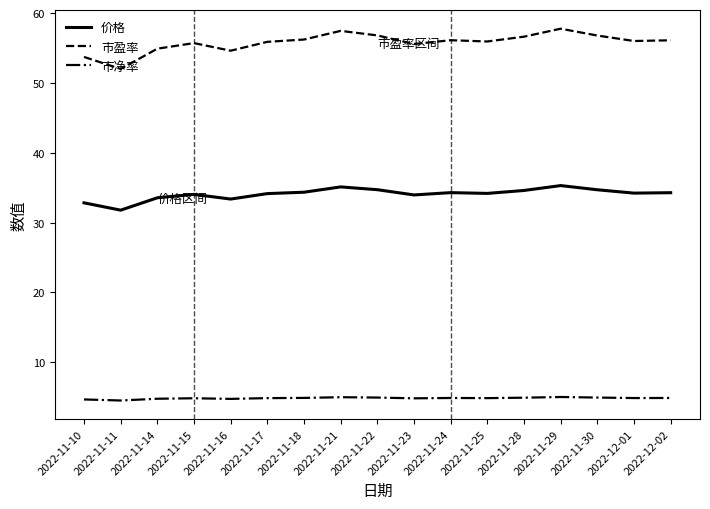

List the series in order of their overall mean, lowest first.

市净率, 价格, 市盈率